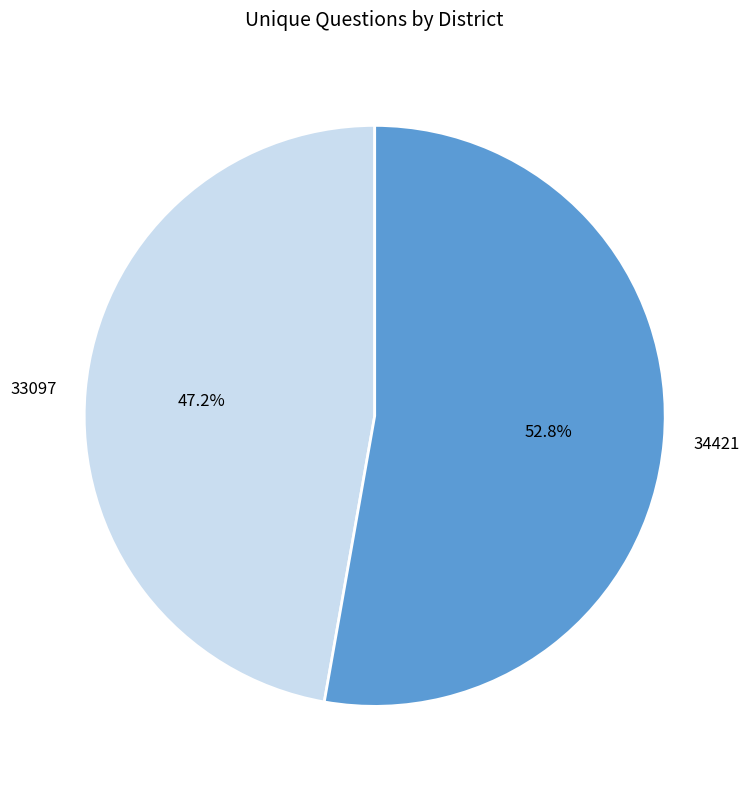

Does any single category account for the majority?

Yes